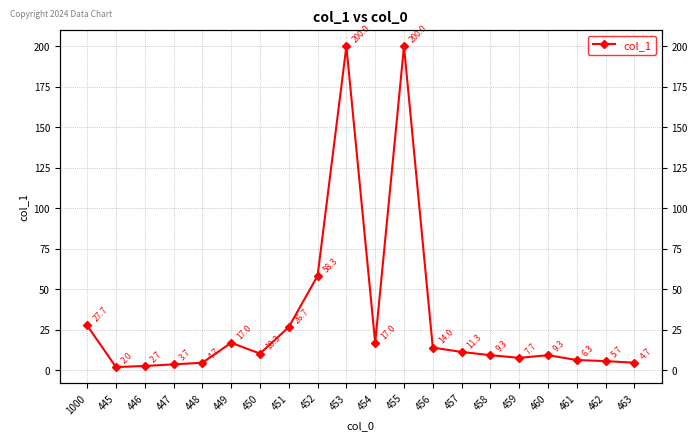

Count the number of values greater than 10.

10